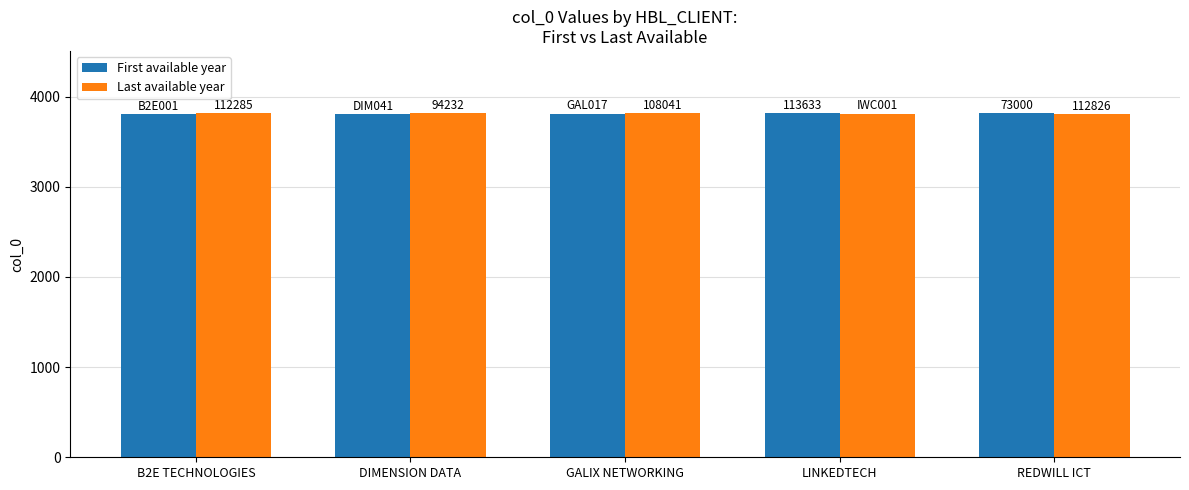

What is the label of the 3rd bar from the right?

GALIX NETWORKING